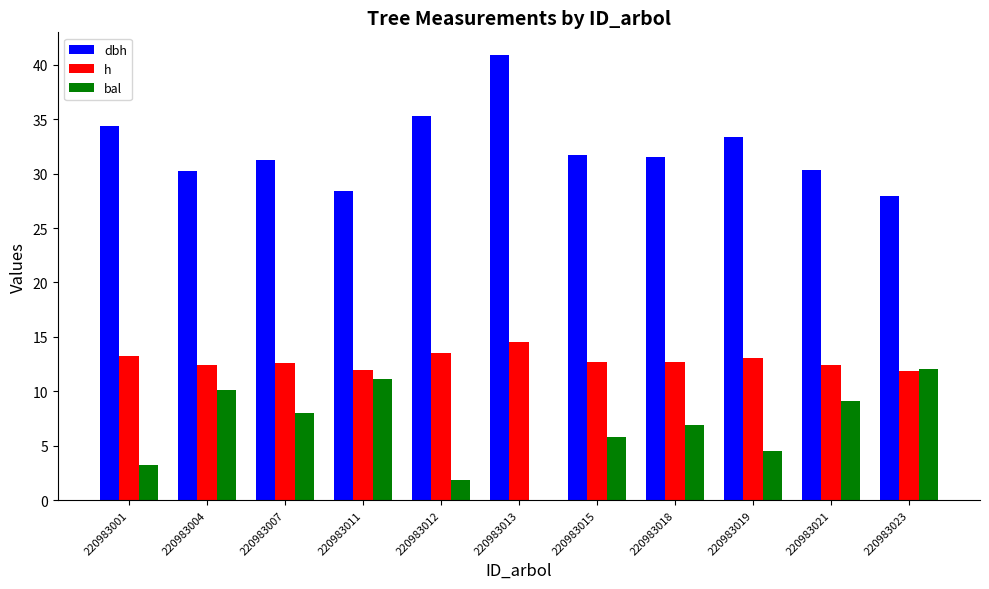

Is the value of bal at 220983013 greater than the value of dbh at 220983019?

No